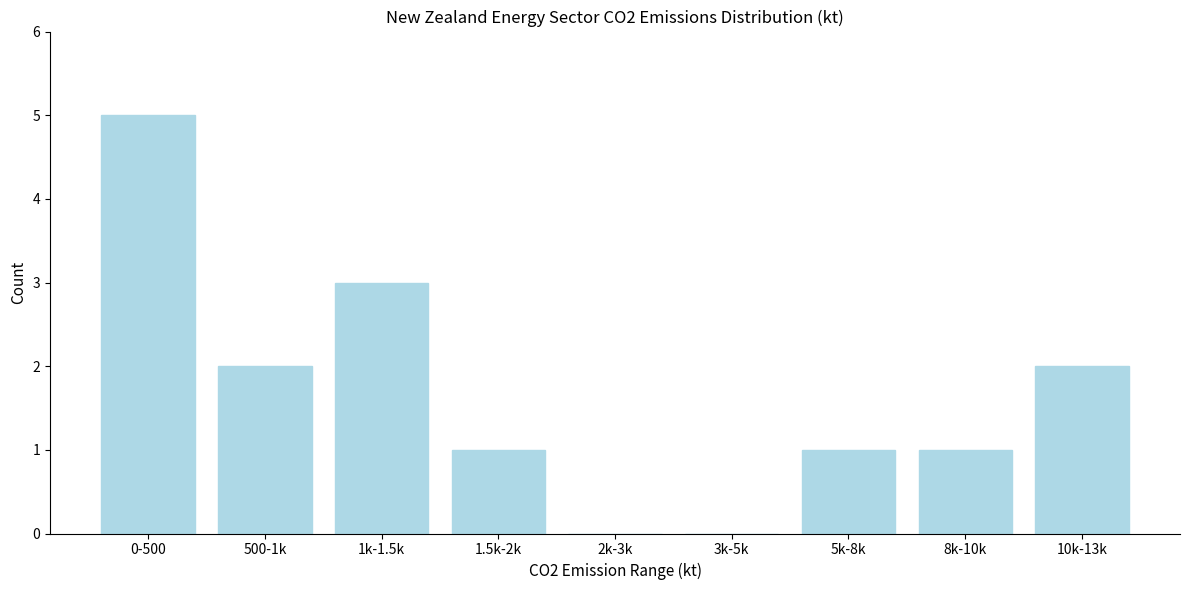

Reading left to right, list all the values displayed in this chart.

0-500=5	500-1k=2	1k-1.5k=3	1.5k-2k=1	2k-3k=0	3k-5k=0	5k-8k=1	8k-10k=1	10k-13k=2